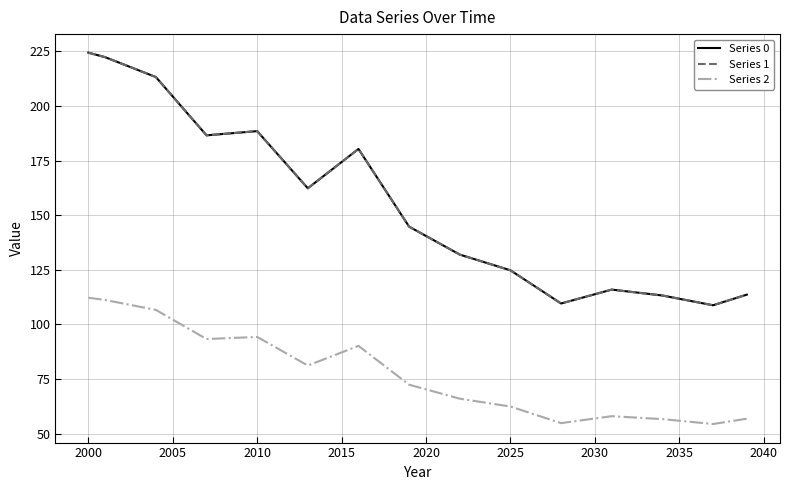

What is the lowest value of the Series 0 series?

108.8